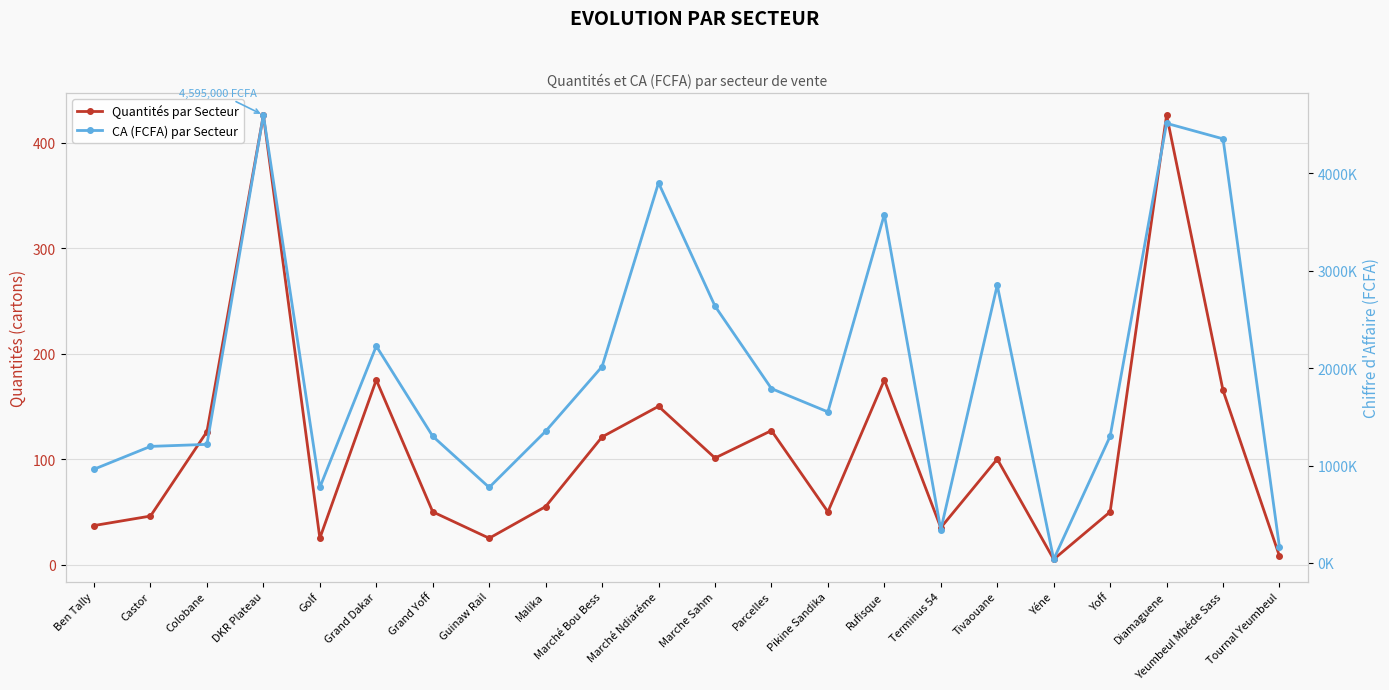

Rank the categories by Quantités par Secteur value from lowest to highest.

Yéne, Tournal Yeumbeul, Golf, Guinaw Rail, Terminus 54, Ben Tally, Castor, Grand Yoff, Pikine Sandika, Yoff, Malika, Tivaouane, Marche Sahm, Marché Bou Bess, Colobane, Parcelles, Marché Ndiaréme, Yeumbeul Mbéde Sass, Grand Dakar, Rufisque, DKR Plateau, Diamaguene